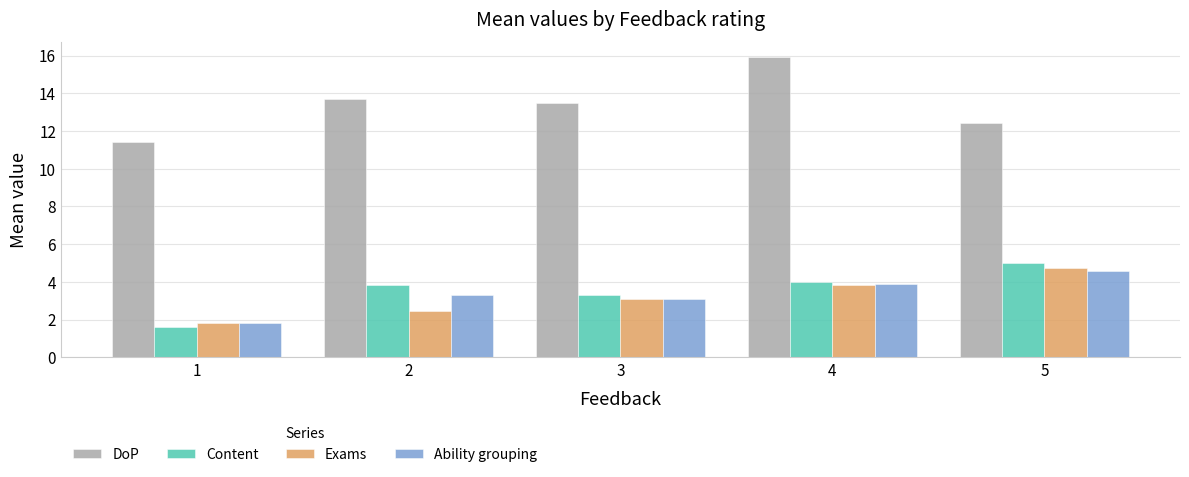

Between 1 and 3, which series saw the biggest shift?

DoP